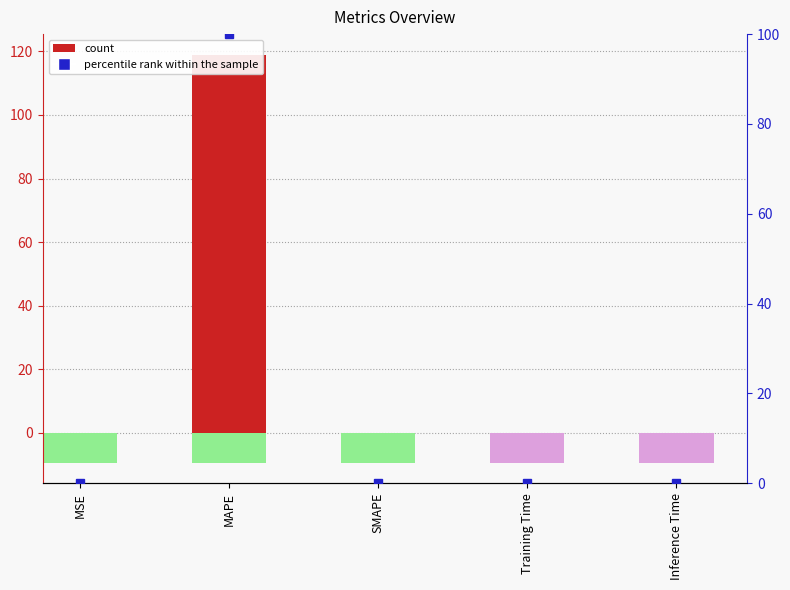

What is the difference between the maximum and minimum values?

119.0